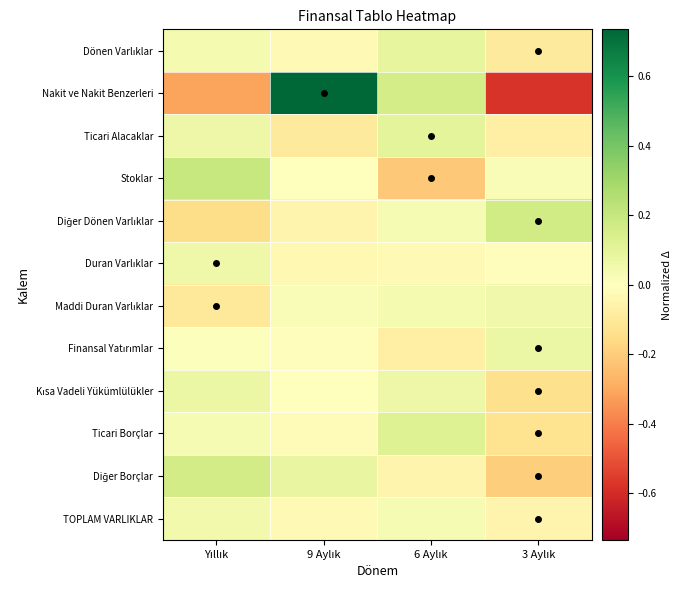

What is the total value across all series at 6 Aylık?

0.3